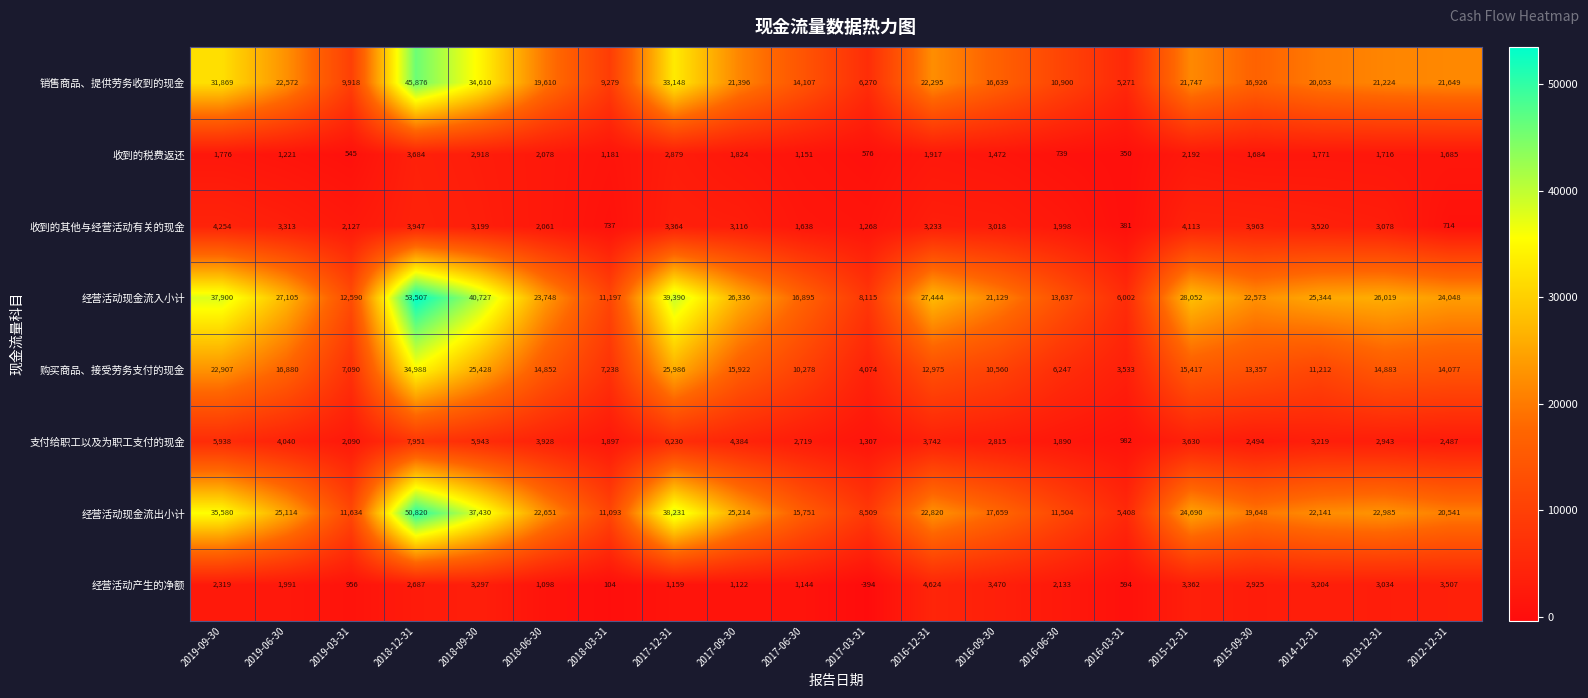

Which series has the widest spread of values?

经营活动现金流入小计